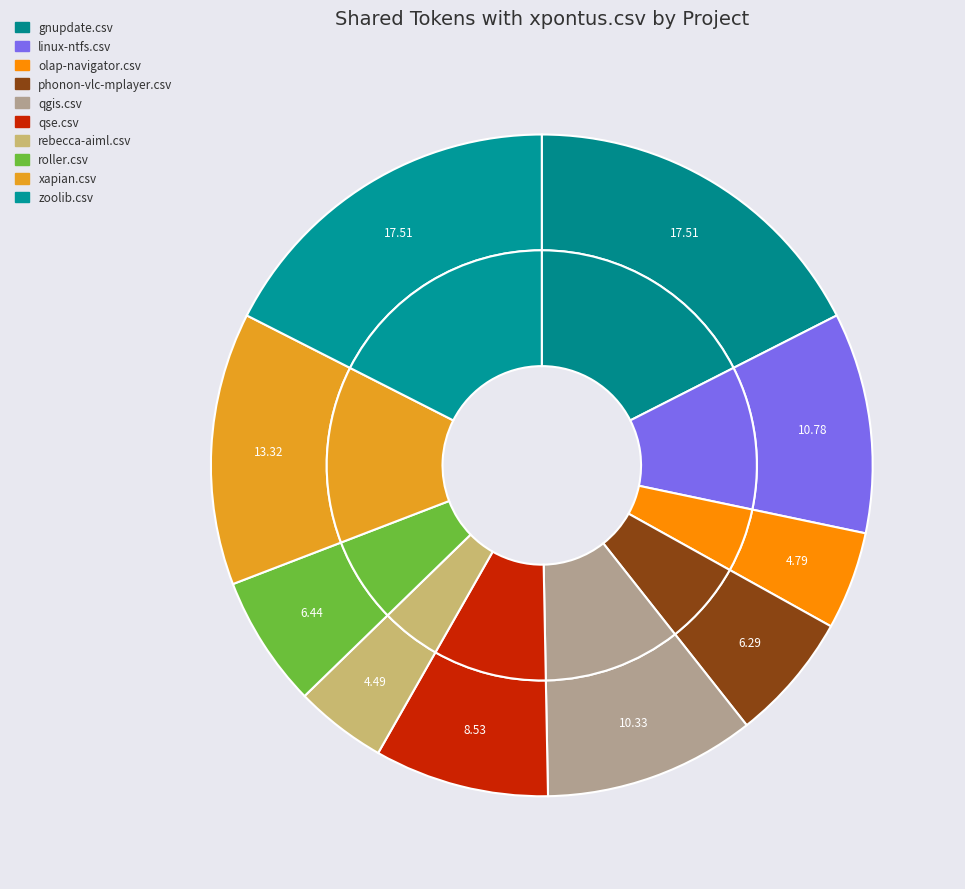

Which has a higher value, phonon-vlc-mplayer.csv or linux-ntfs.csv?

linux-ntfs.csv